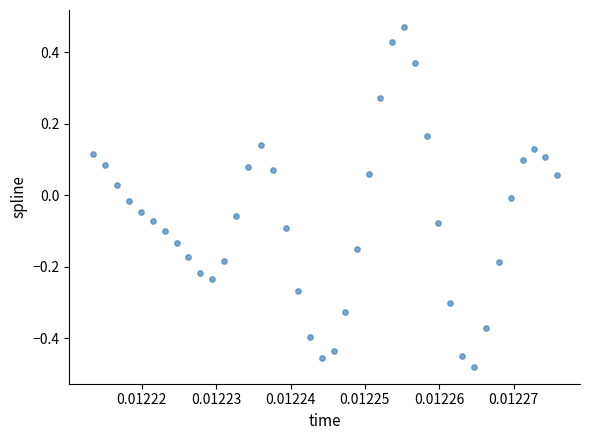

What is the range of Y values (max minus min)?

0.9